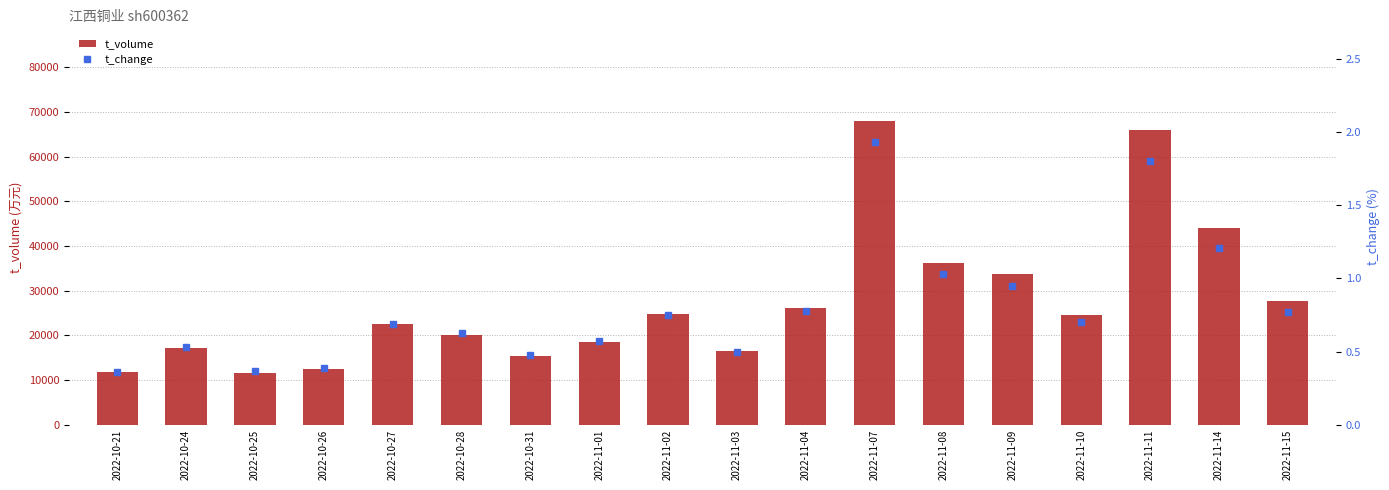

What are all the series names shown in the legend?

t_volume, t_change